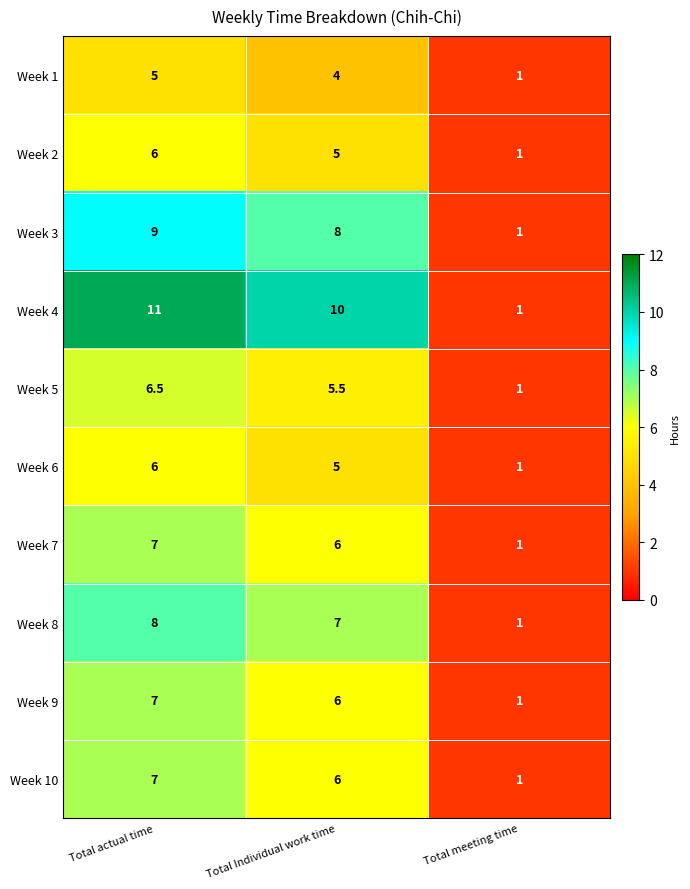

Reading left to right, what are all the values shown in this chart?

Week 1: Total actual time=5.0	Total Individual work time=4.0	Total meeting time=1.0
Week 2: Total actual time=6.0	Total Individual work time=5.0	Total meeting time=1.0
Week 3: Total actual time=9.0	Total Individual work time=8.0	Total meeting time=1.0
Week 4: Total actual time=11.0	Total Individual work time=10.0	Total meeting time=1.0
Week 5: Total actual time=6.5	Total Individual work time=5.5	Total meeting time=1.0
Week 6: Total actual time=6.0	Total Individual work time=5.0	Total meeting time=1.0
Week 7: Total actual time=7.0	Total Individual work time=6.0	Total meeting time=1.0
Week 8: Total actual time=8.0	Total Individual work time=7.0	Total meeting time=1.0
Week 9: Total actual time=7.0	Total Individual work time=6.0	Total meeting time=1.0
Week 10: Total actual time=7.0	Total Individual work time=6.0	Total meeting time=1.0